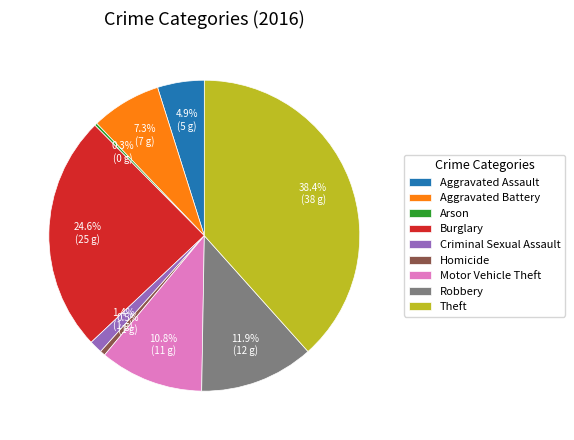

Which has a higher value, Burglary or Theft?

Theft